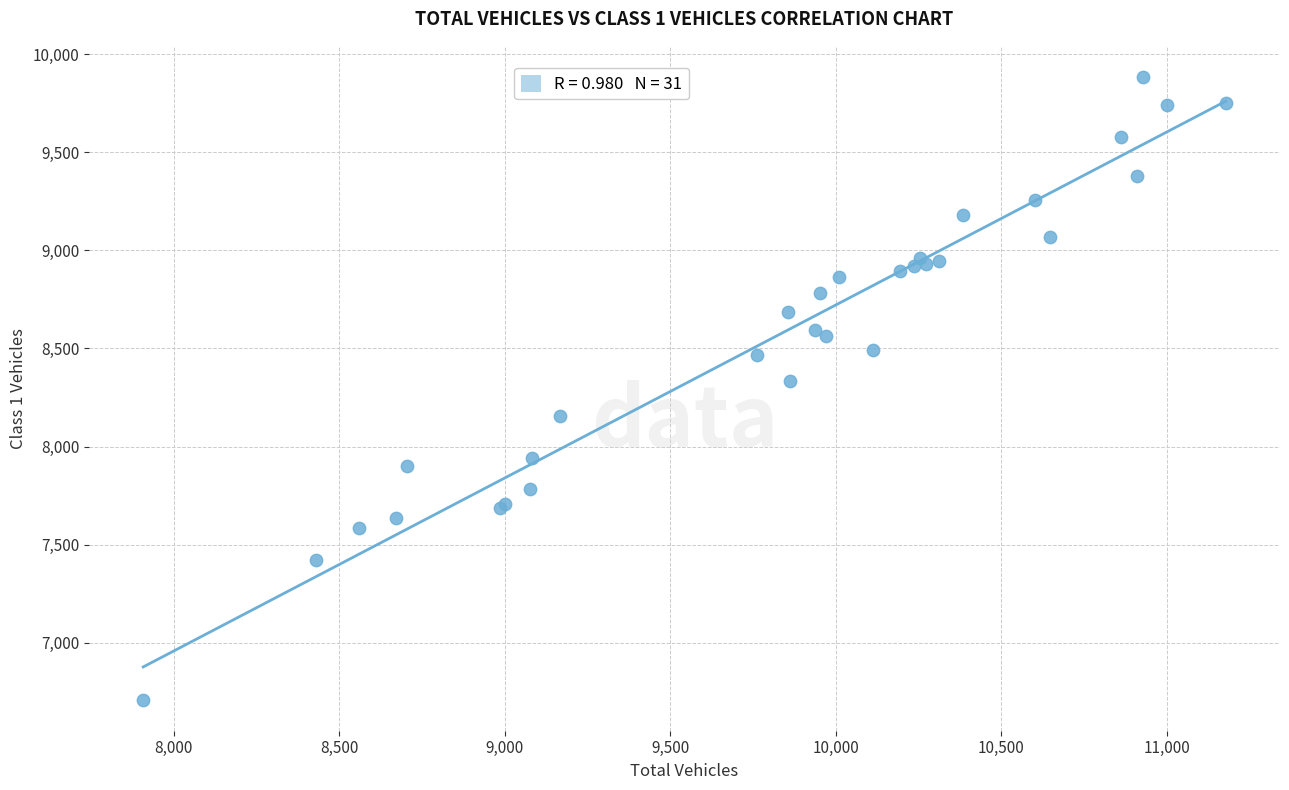

What Y value in the scatter plot is closest to 8297?

8334